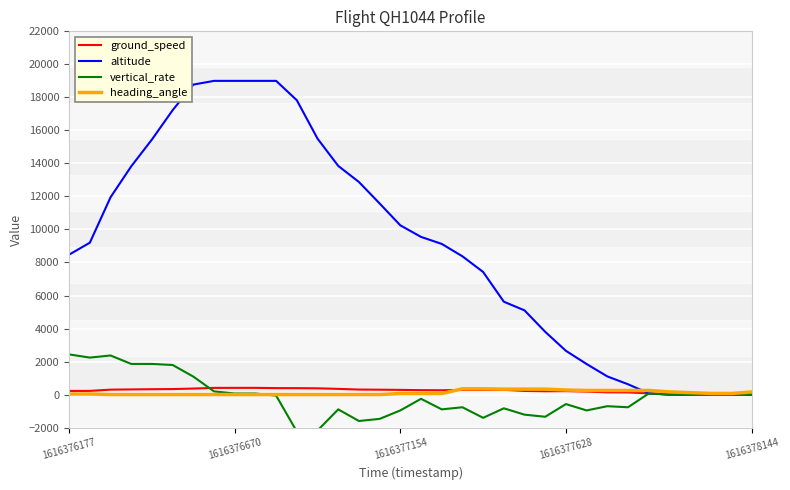

Which series has the largest range (max minus min)?

altitude